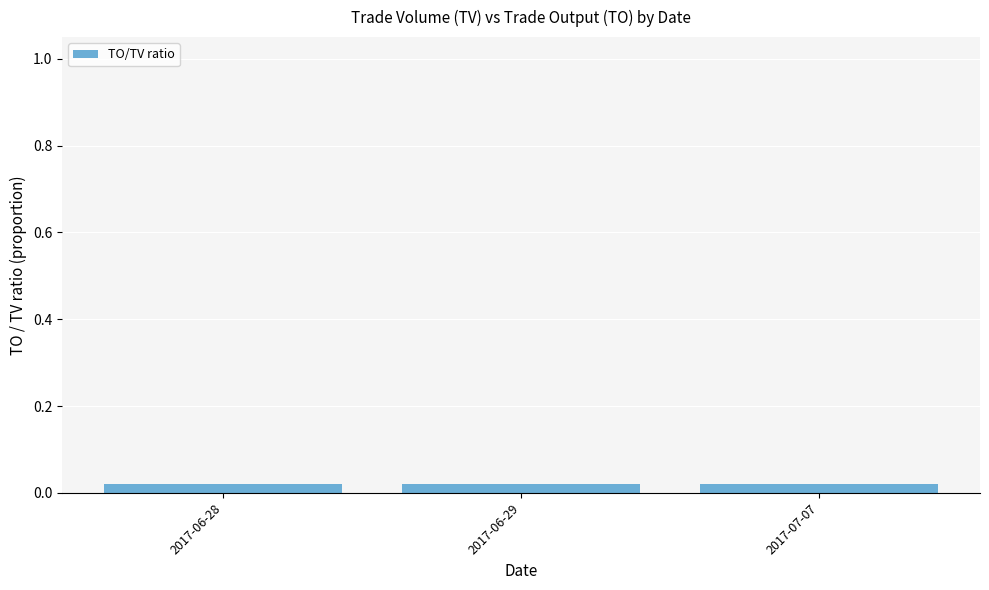

Which has a higher value, 2017-06-29 or 2017-06-28?

2017-06-28